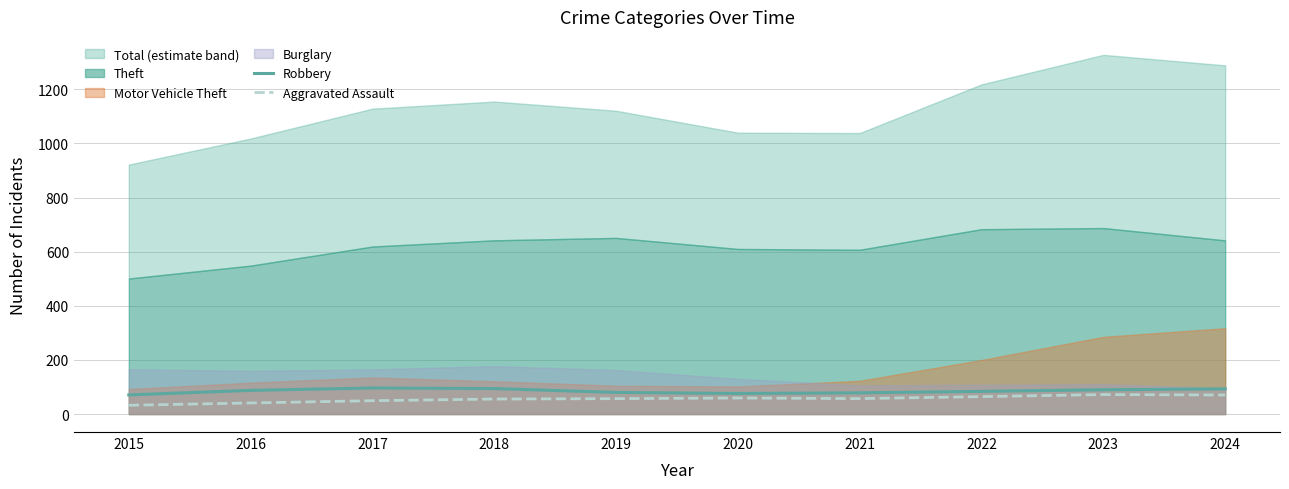

The Aggravated Assault series shows 87.4 at 2020. True or false?

False